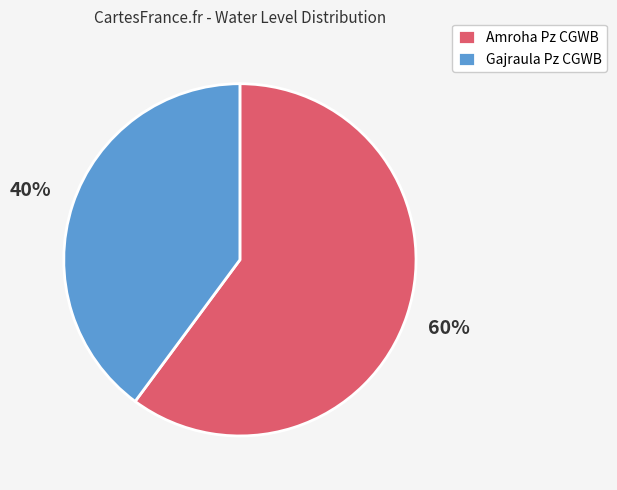

What is the largest slice in the pie chart?

Amroha Pz CGWB